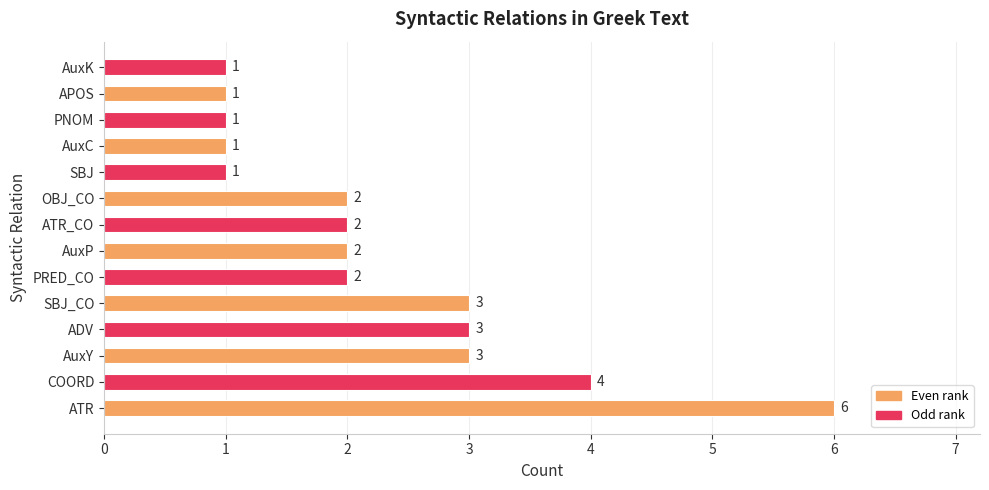

What is the difference between the maximum and second lowest values?

5